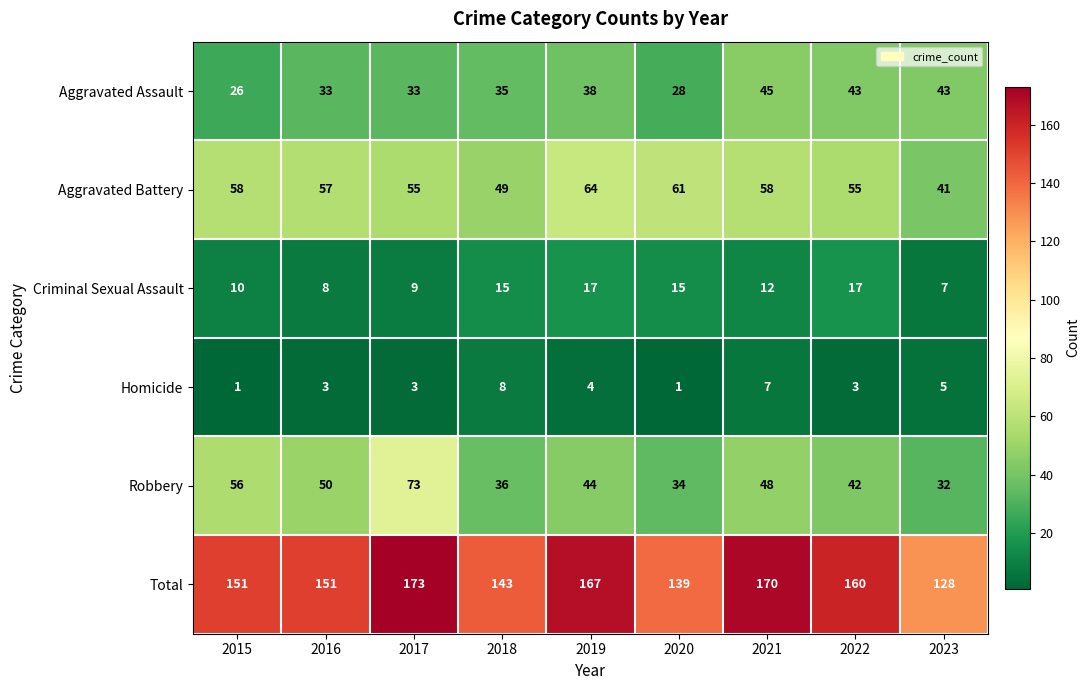

What is the spread (max minus min) of values at 2018?

135